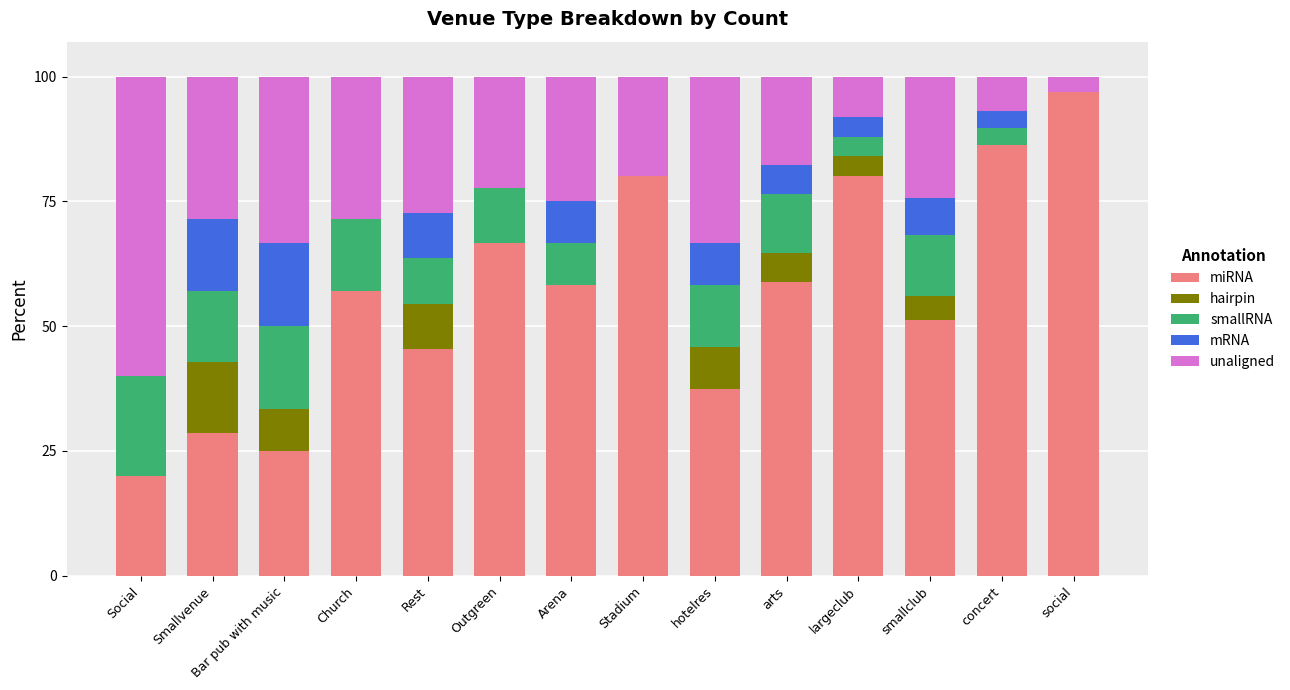

What is the total value across all series at Rest?

100.0